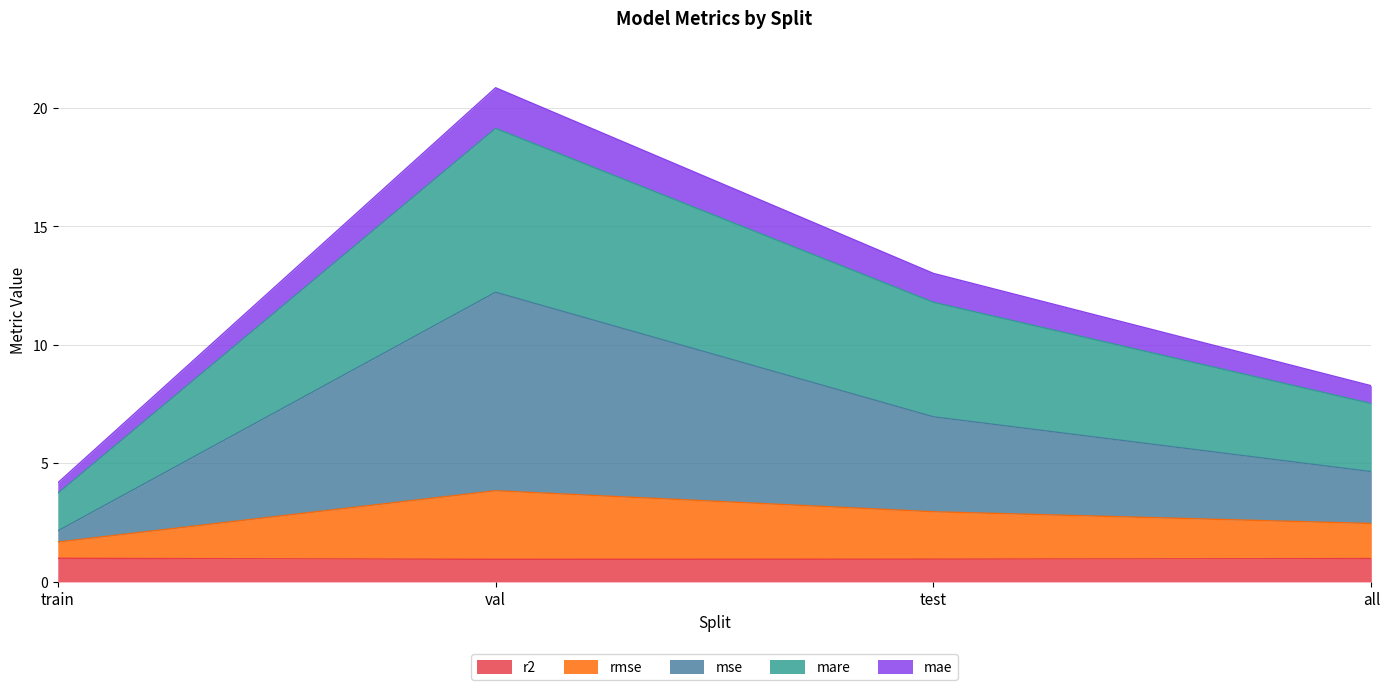

Rank the categories by mare value from highest to lowest.

val, test, all, train